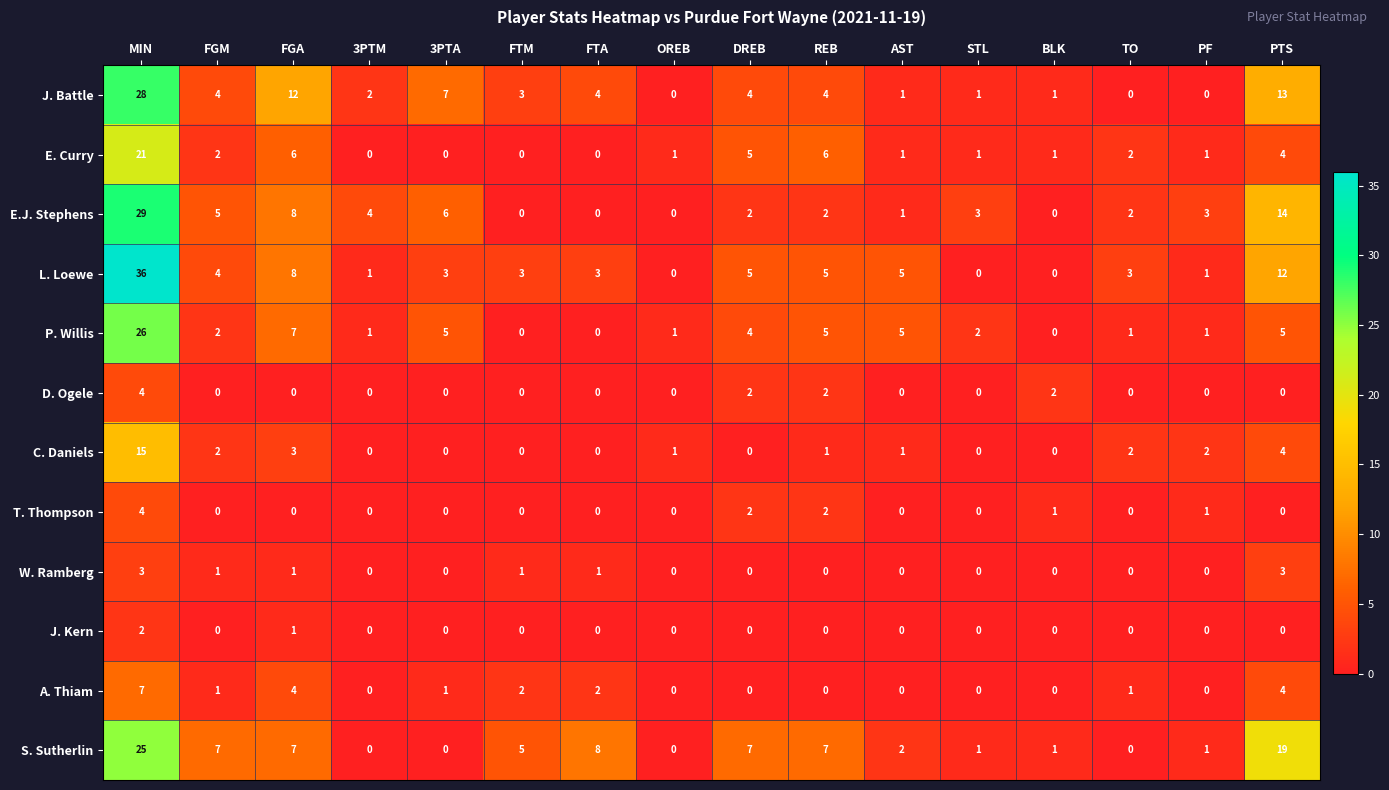

The P. Willis series shows 1 at FGM. True or false?

False